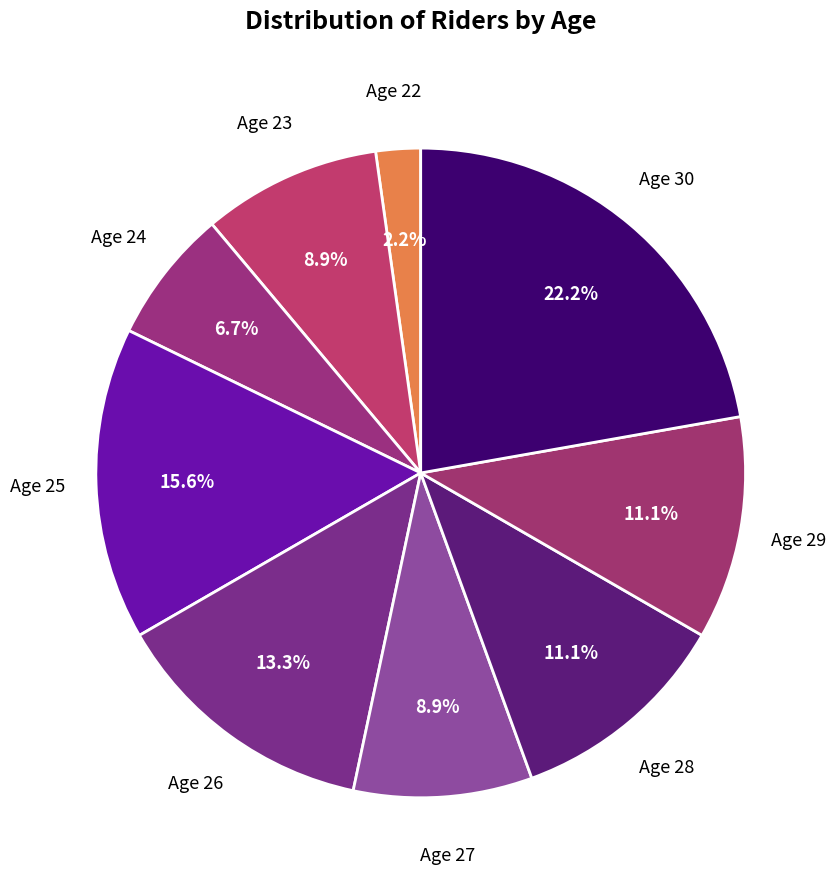

How many slices are in this pie chart?

9